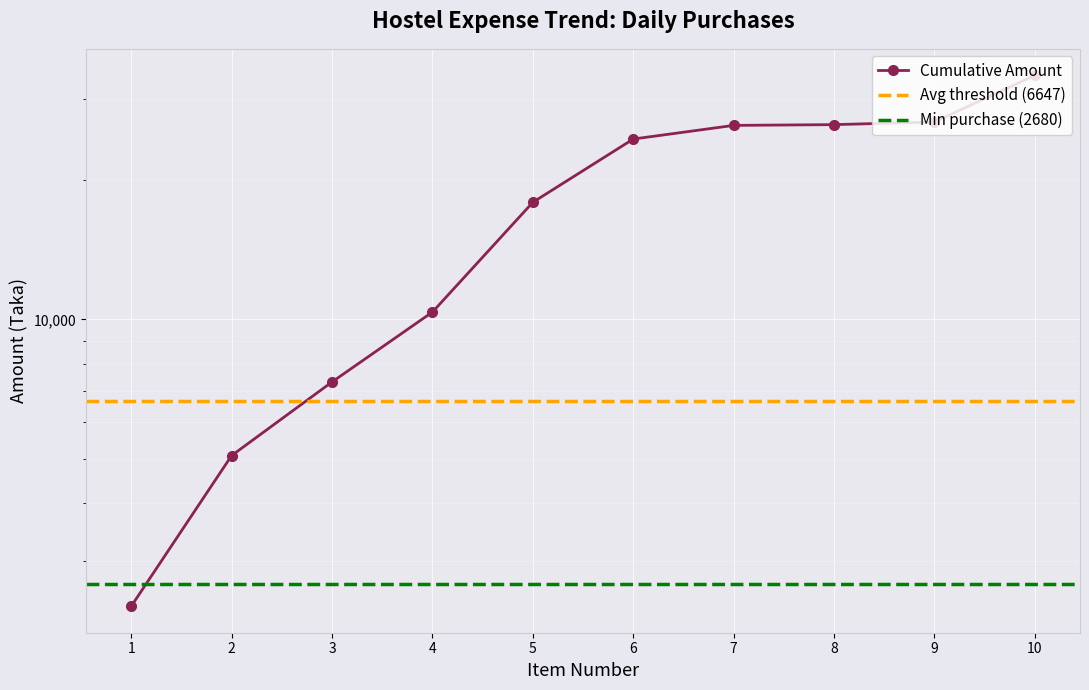

Reading left to right, extract all data points from this chart.

1=2395	2=5075	3=7325	4=10377	5=17934	6=24581	7=26311	8=26411	9=26761	10=33761